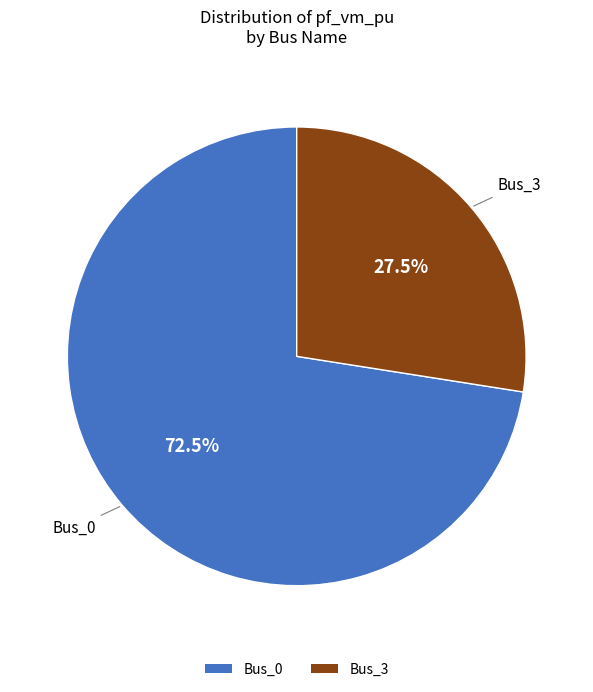

Does any single category account for the majority?

Yes